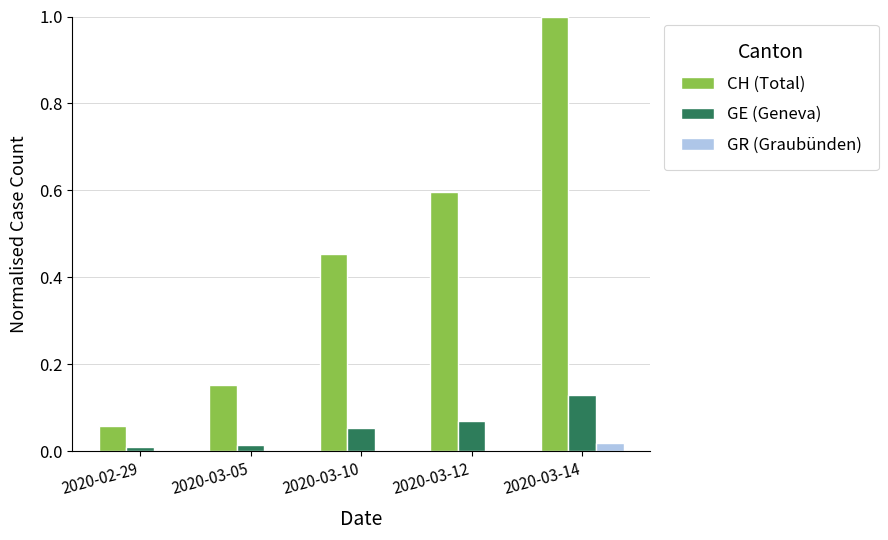

How many categories are shown in the chart?

5